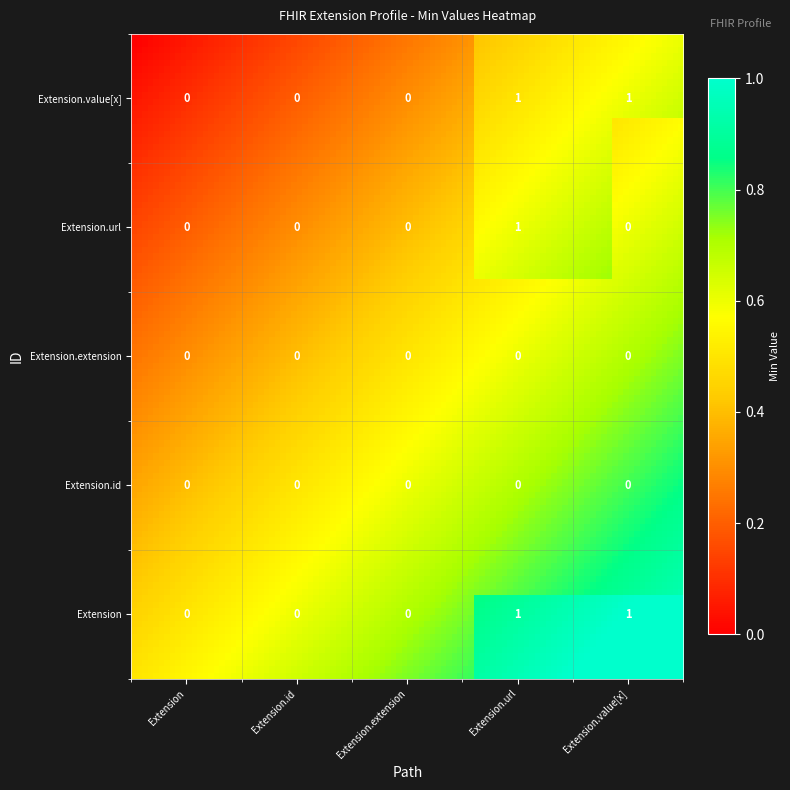

Is the value of Extension at Extension.extension greater than the value of Extension.extension at Extension.id?

No